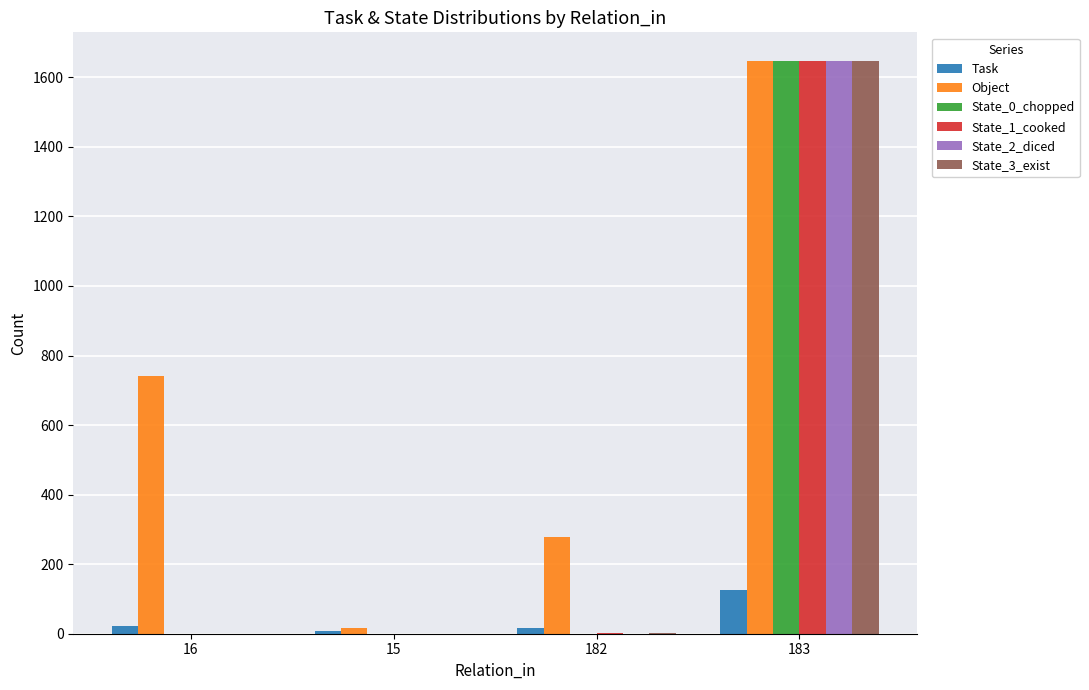

At which category is the sum across all series the highest?

183